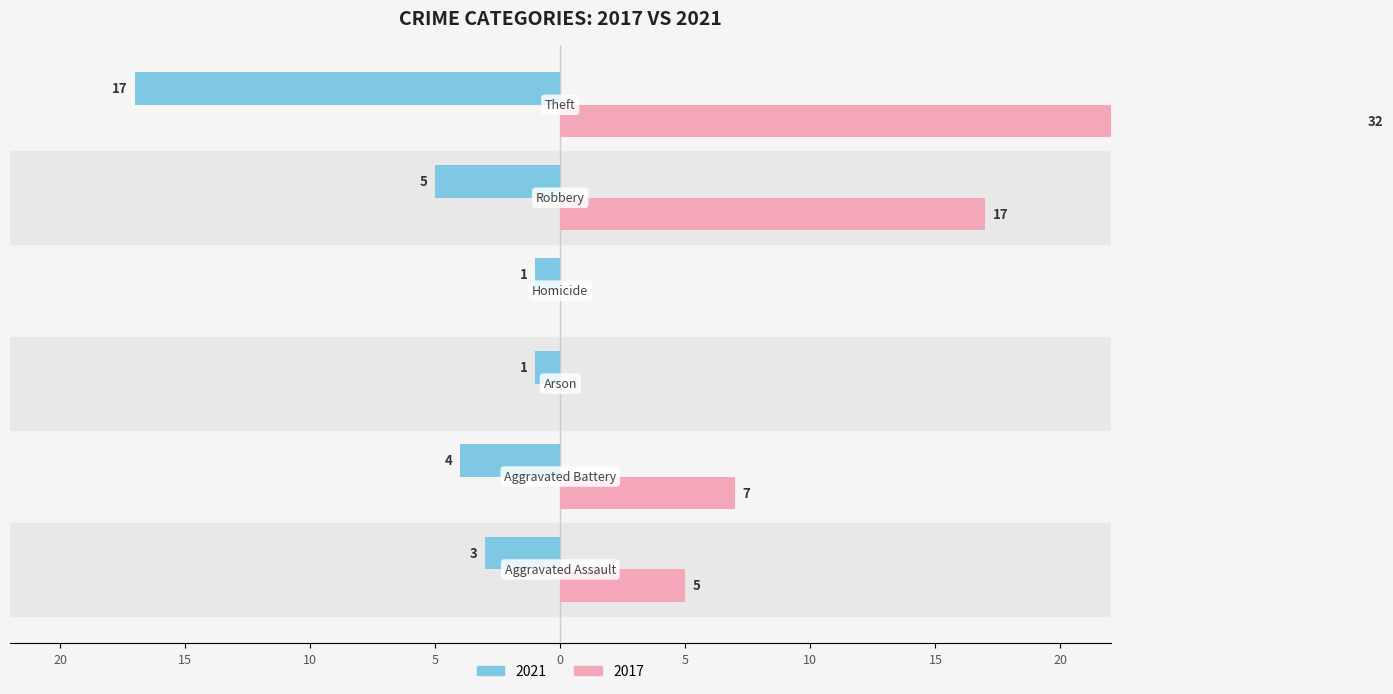

How many data points in 2017 are above 7?

2